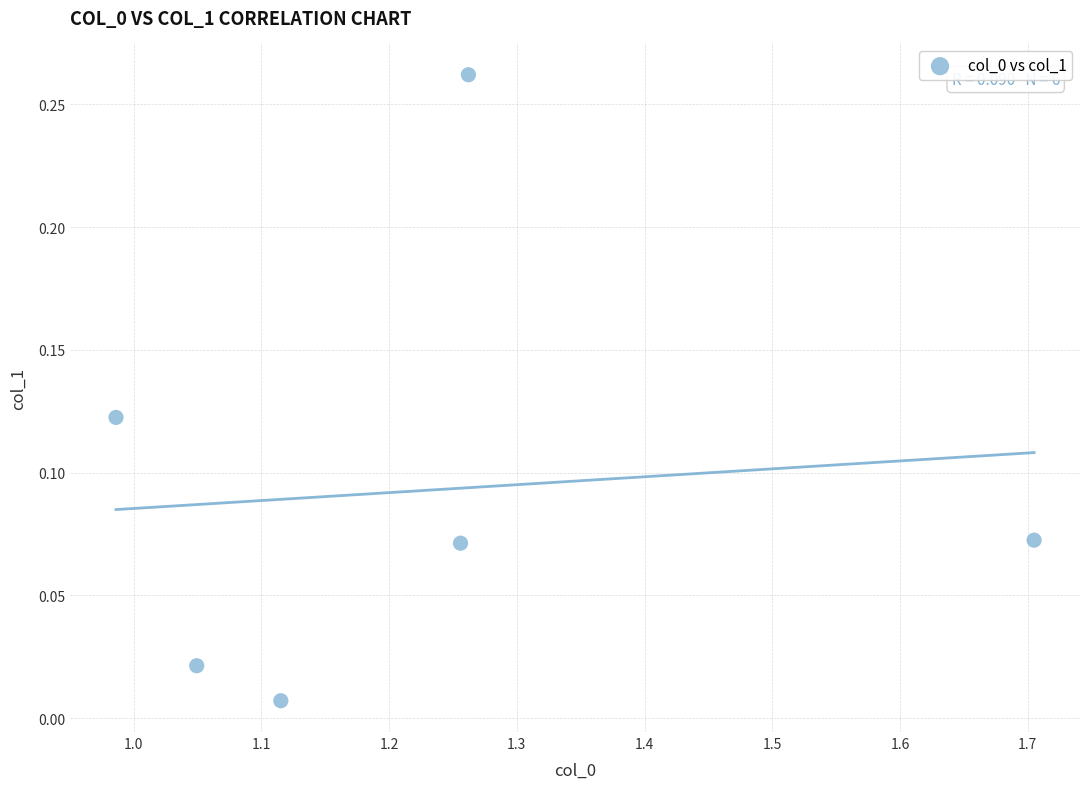

What is the average X value?

1.2